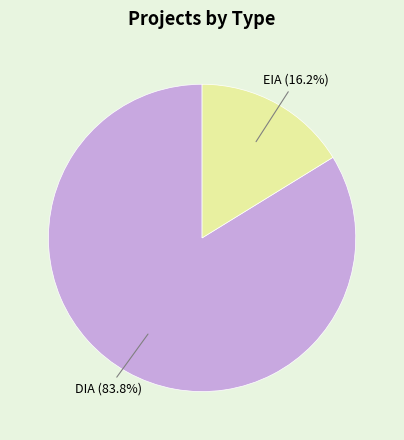

Does any single category account for the majority?

Yes